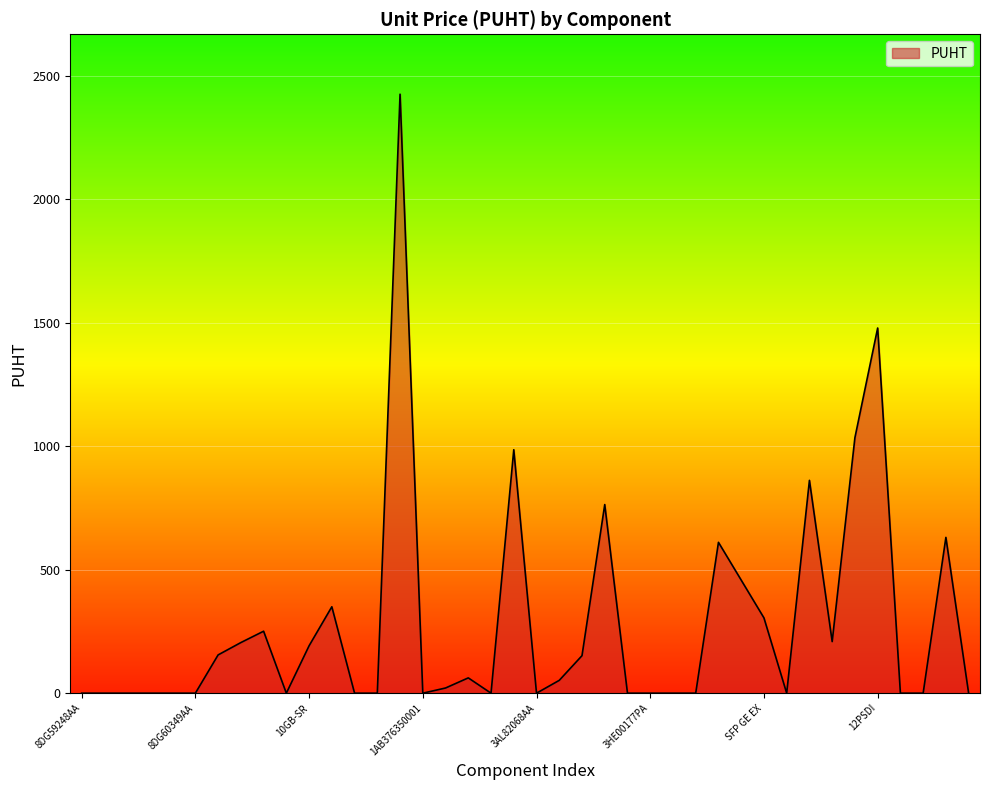

What is the greatest value displayed?

2426